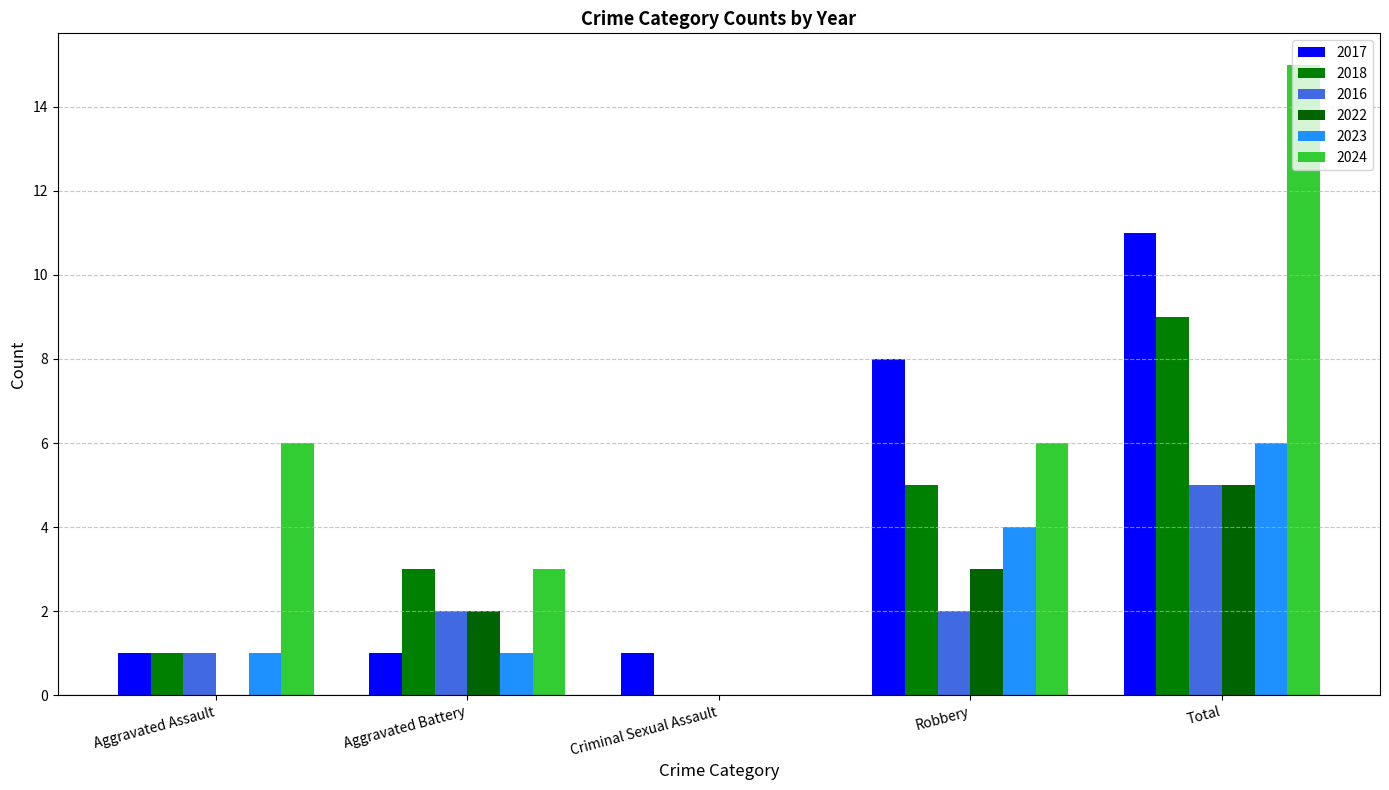

What position from the right is Aggravated Battery?

4